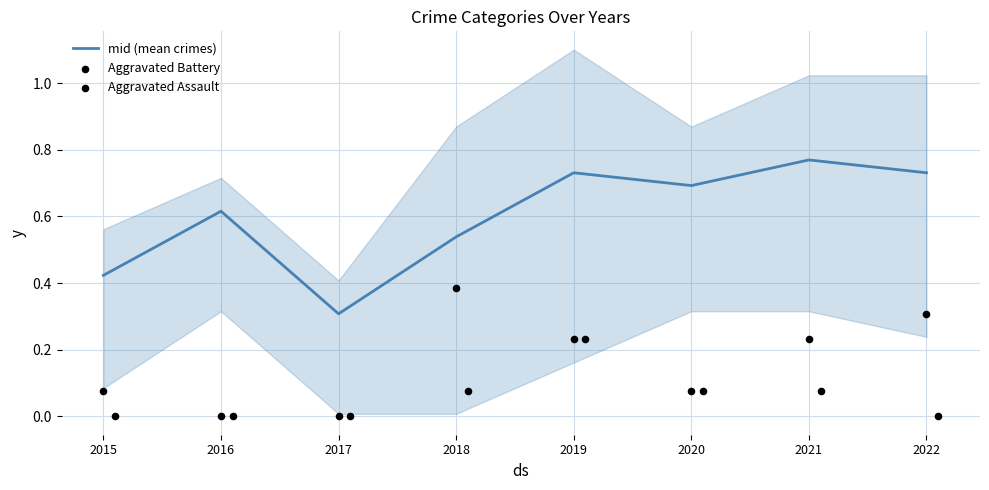

Which series reaches the maximum Y coordinate?

mid (mean crimes)